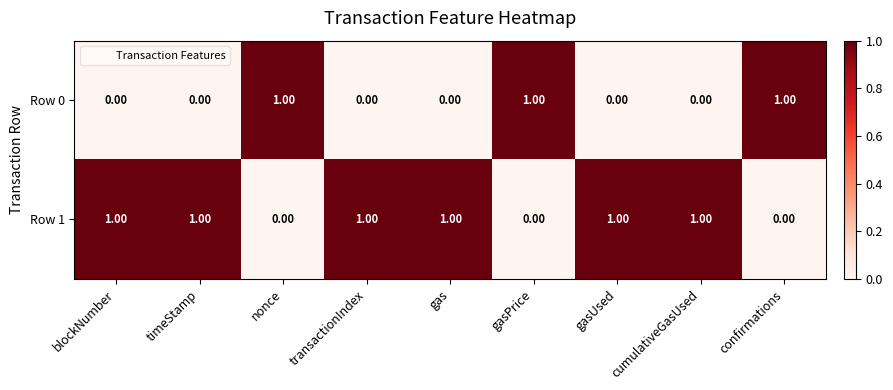

Which series has the largest total across all categories?

Row 1